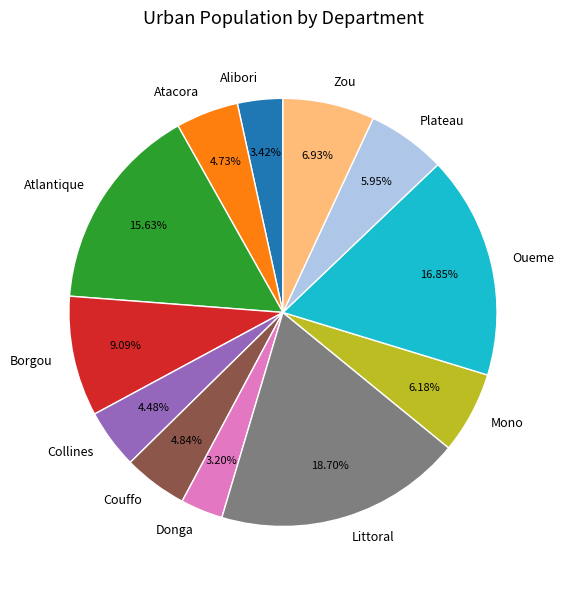

To the nearest percent, what is the difference between the Zou and Borgou slice percentages?

2%